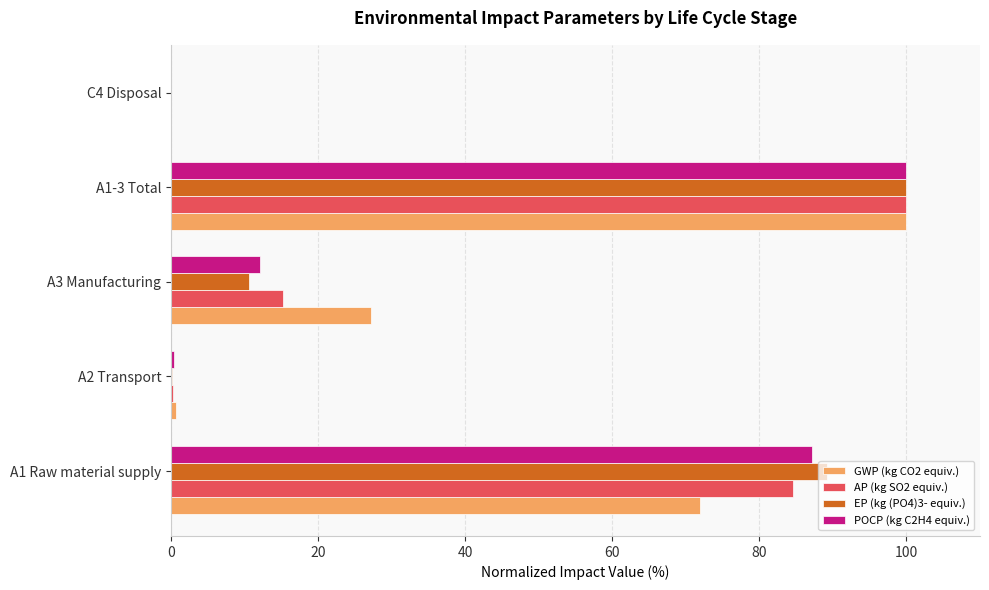

Is it true that POCP (kg C2H4 equiv.) equals 169.2 at A1-3 Total?

False